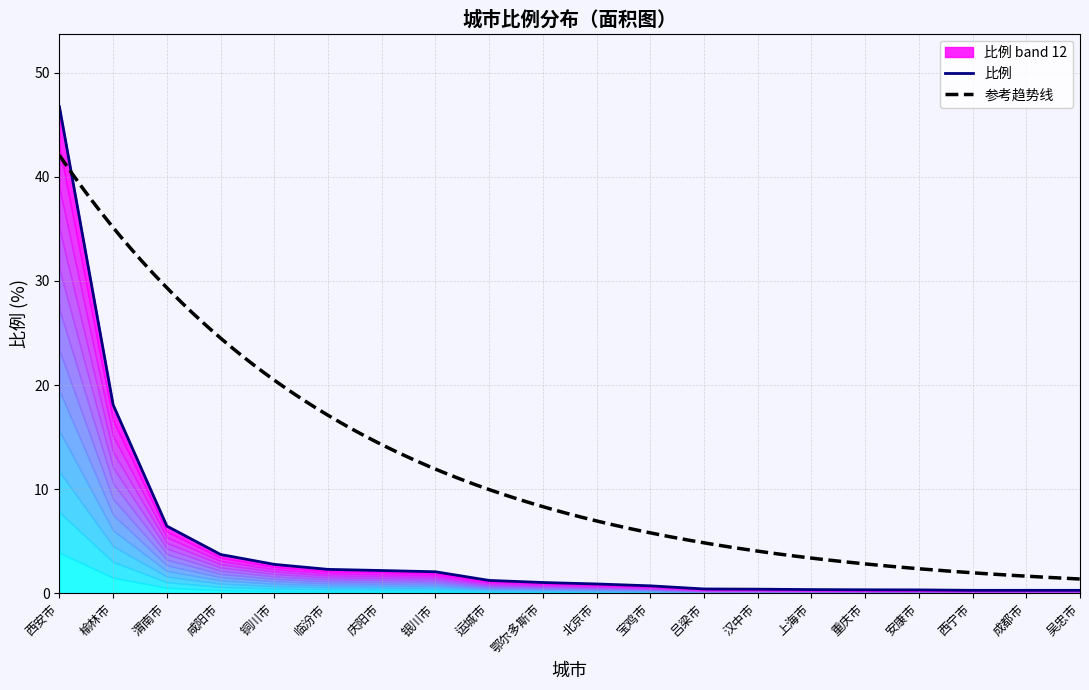

Does the chart have visible grid lines?

Yes